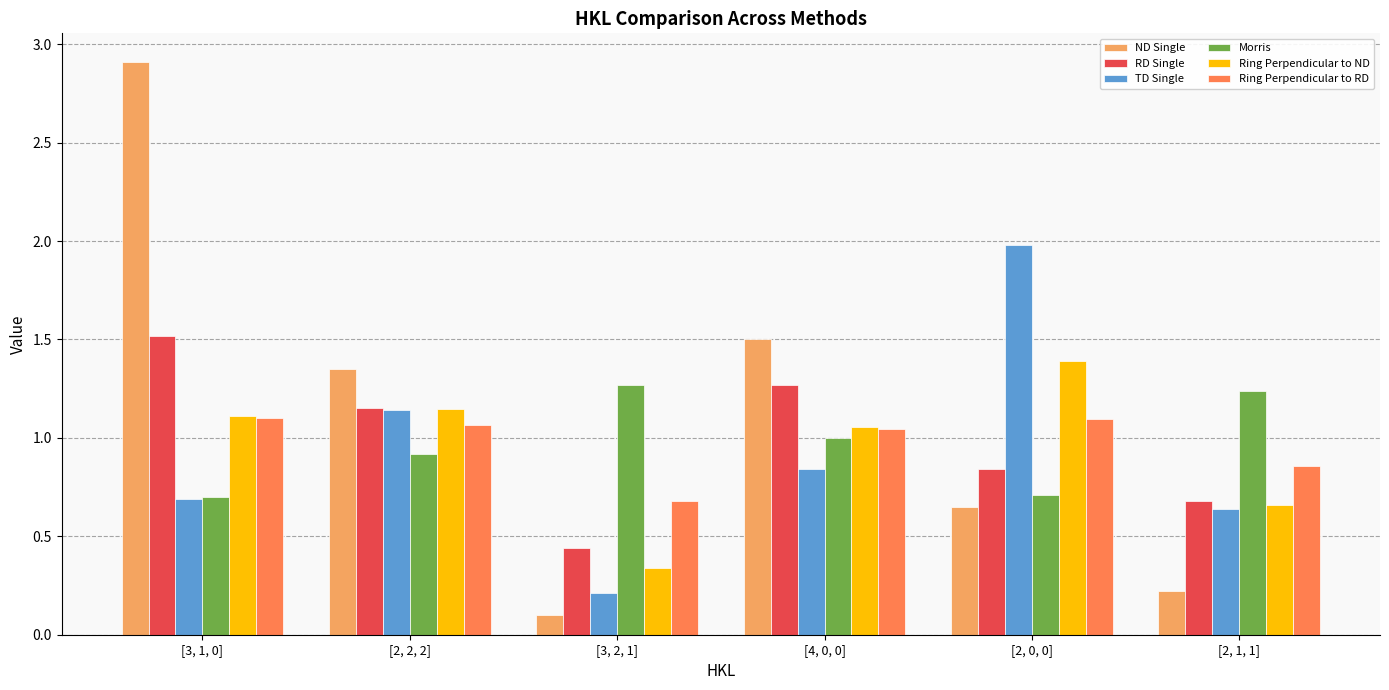

What is the sum of the Ring Perpendicular to RD values at [3, 1, 0] and [2, 1, 1]?

2.0